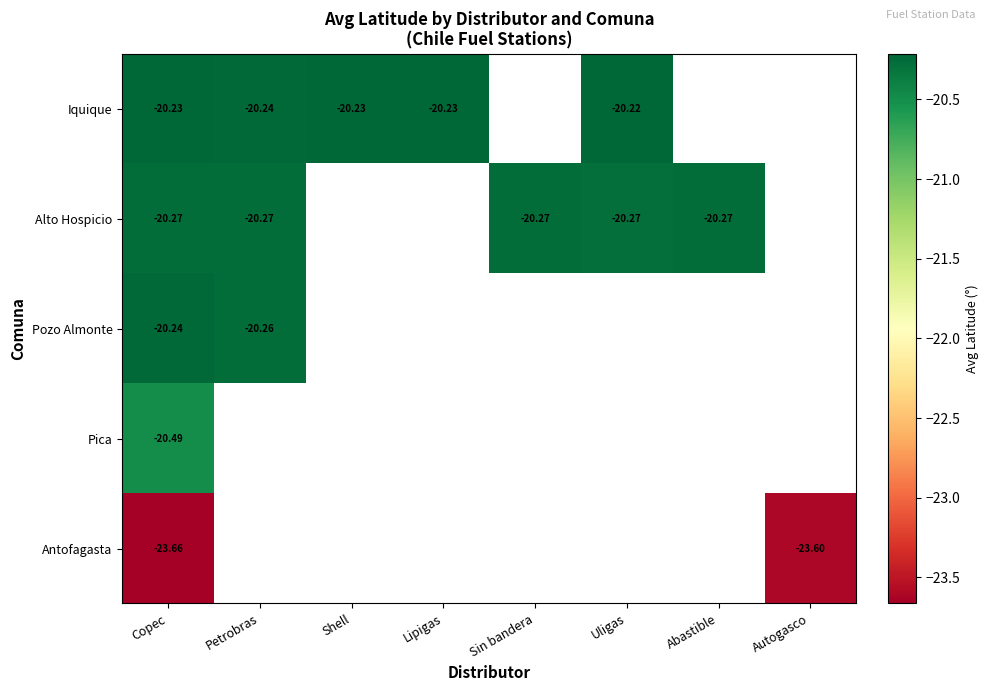

At Copec, list the series in order from largest to smallest.

Iquique, Pozo Almonte, Alto Hospicio, Pica, Antofagasta